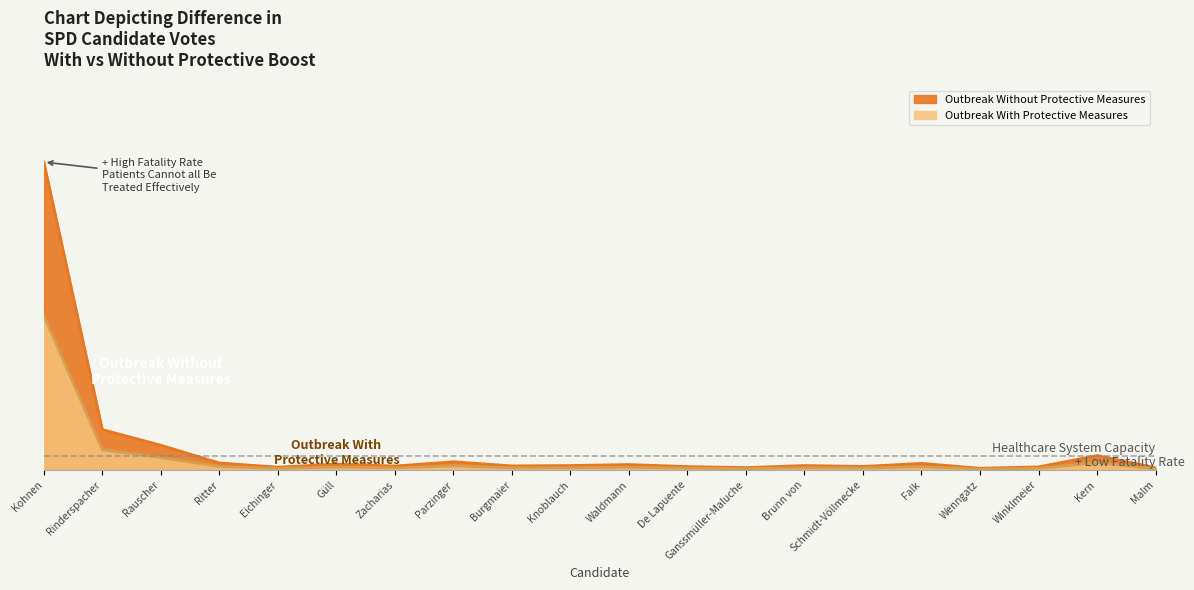

What position from the right is Falk?

5